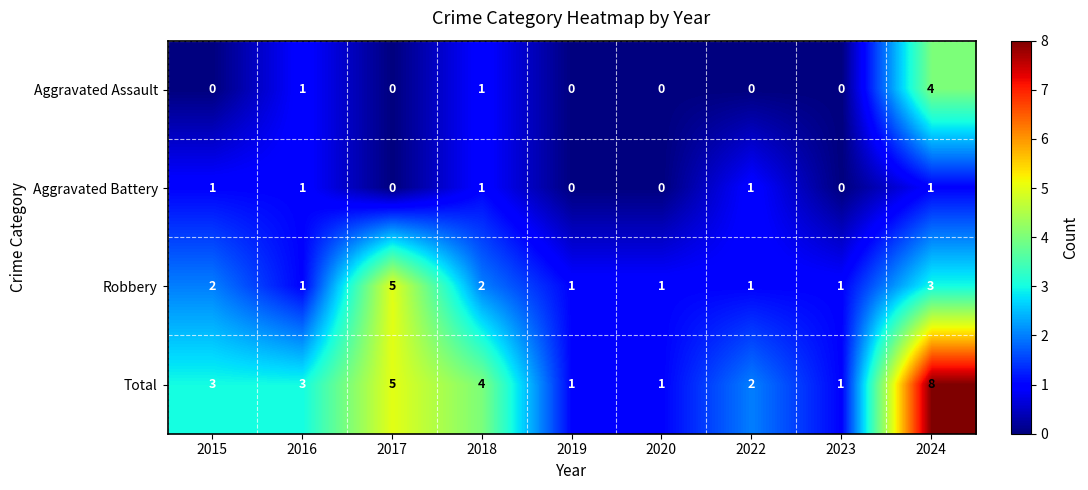

List the series in order of their peak value, highest first.

Total, Robbery, Aggravated Assault, Aggravated Battery